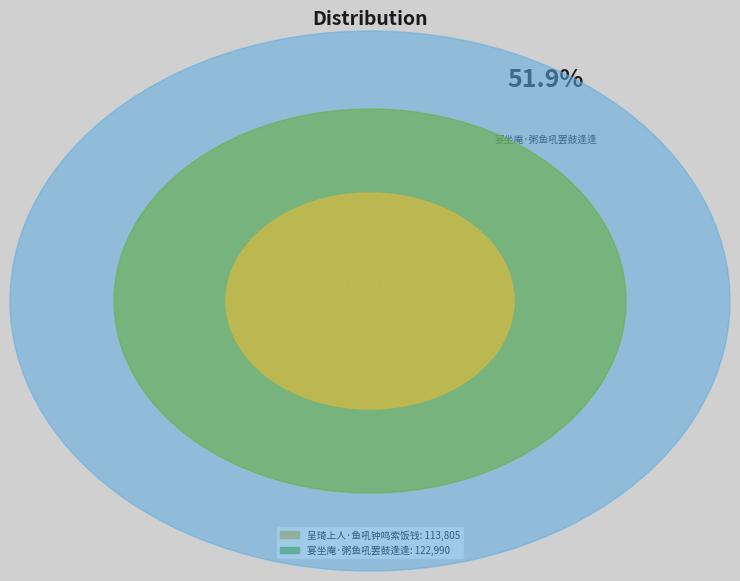

The 呈琦上人·鱼吼钟鸣索饭钱 slice represents 39% of the pie. True or false?

False